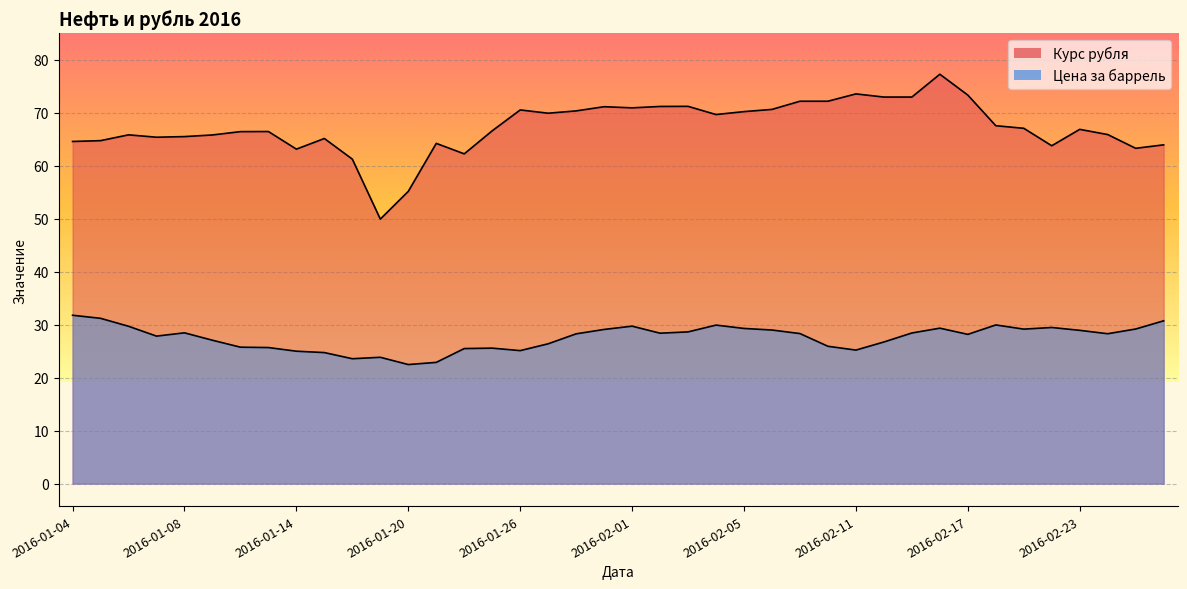

At which category is the sum across all series the highest?

2016-02-16